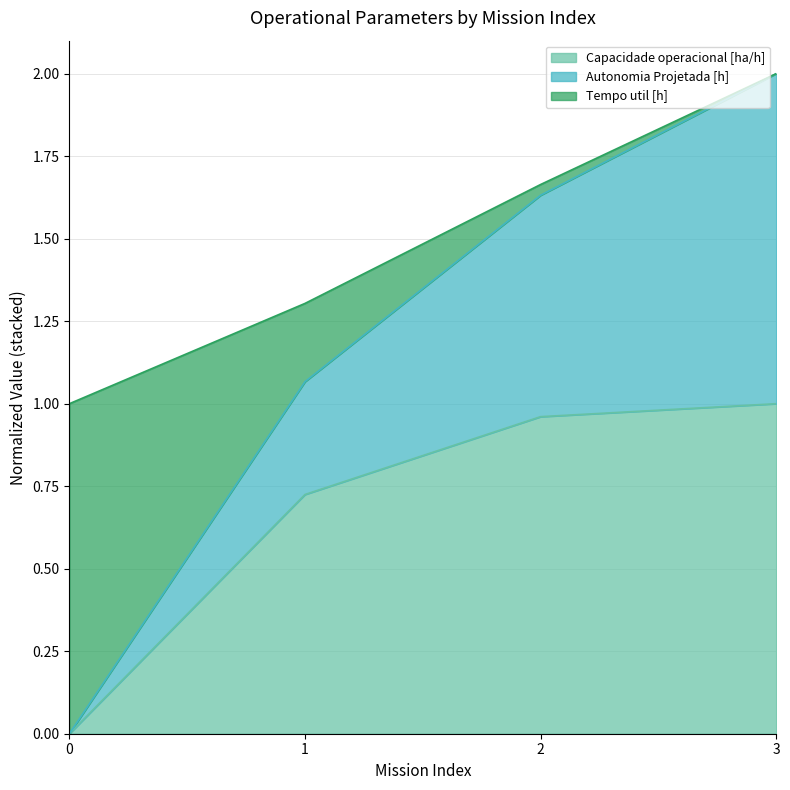

Does the chart display data point markers on the line(s)?

No